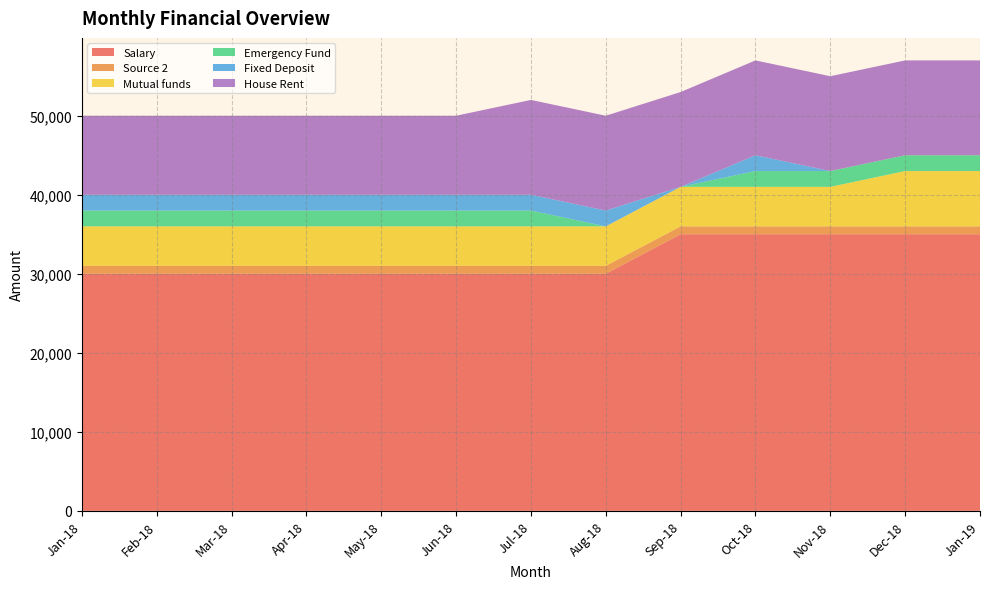

Reading left to right, transcribe all the data shown in this chart.

Salary: 30000	30000	30000	30000	30000	30000	30000	30000	35000	35000	35000	35000	35000
Source 2: 1000	1000	1000	1000	1000	1000	1000	1000	1000	1000	1000	1000	1000
Mutual funds: 5000	5000	5000	5000	5000	5000	5000	5000	5000	5000	5000	7000	7000
Emergency Fund: 2000	2000	2000	2000	2000	2000	2000	0	0	2000	2000	2000	2000
Fixed Deposit: 2000	2000	2000	2000	2000	2000	2000	2000	0	2000	0	0	0
House Rent: 10000	10000	10000	10000	10000	10000	12000	12000	12000	12000	12000	12000	12000